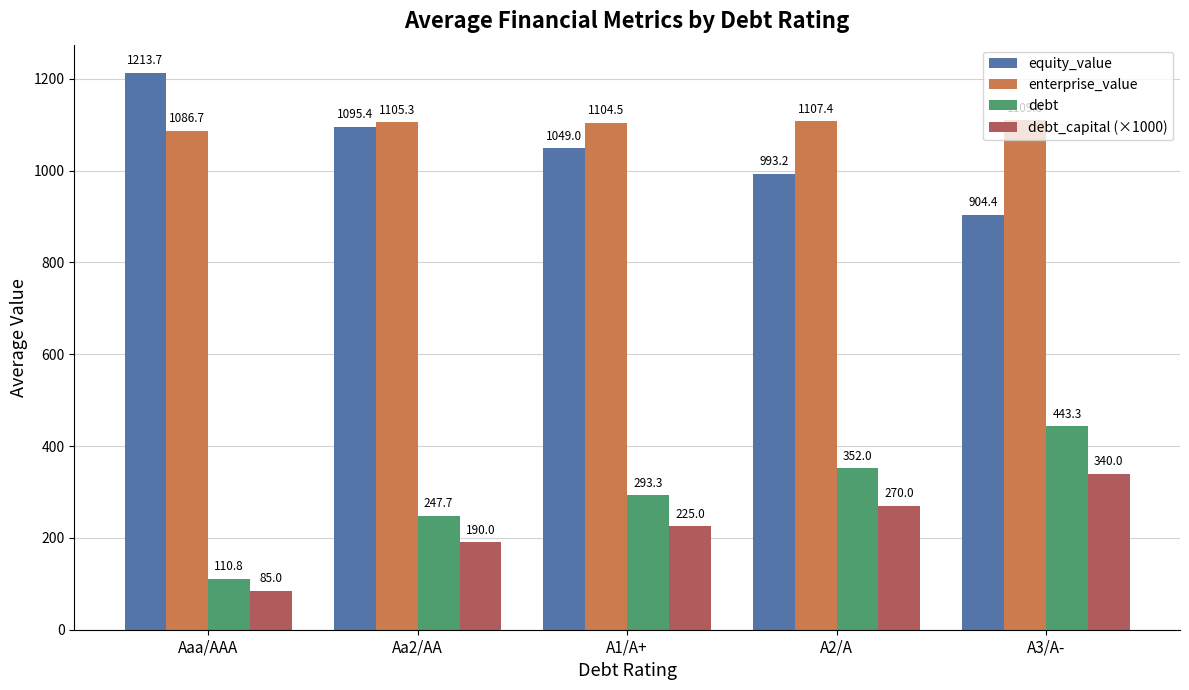

Reading left to right, what are all the values shown in this chart?

equity_value: 1213.7	1095.4	1049.0	993.2	904.4
enterprise_value: 1086.7	1105.3	1104.5	1107.4	1109.8
debt: 110.8	247.7	293.3	352.0	443.3
debt_capital (×1000): 85.0	190.0	225.0	270.0	340.0